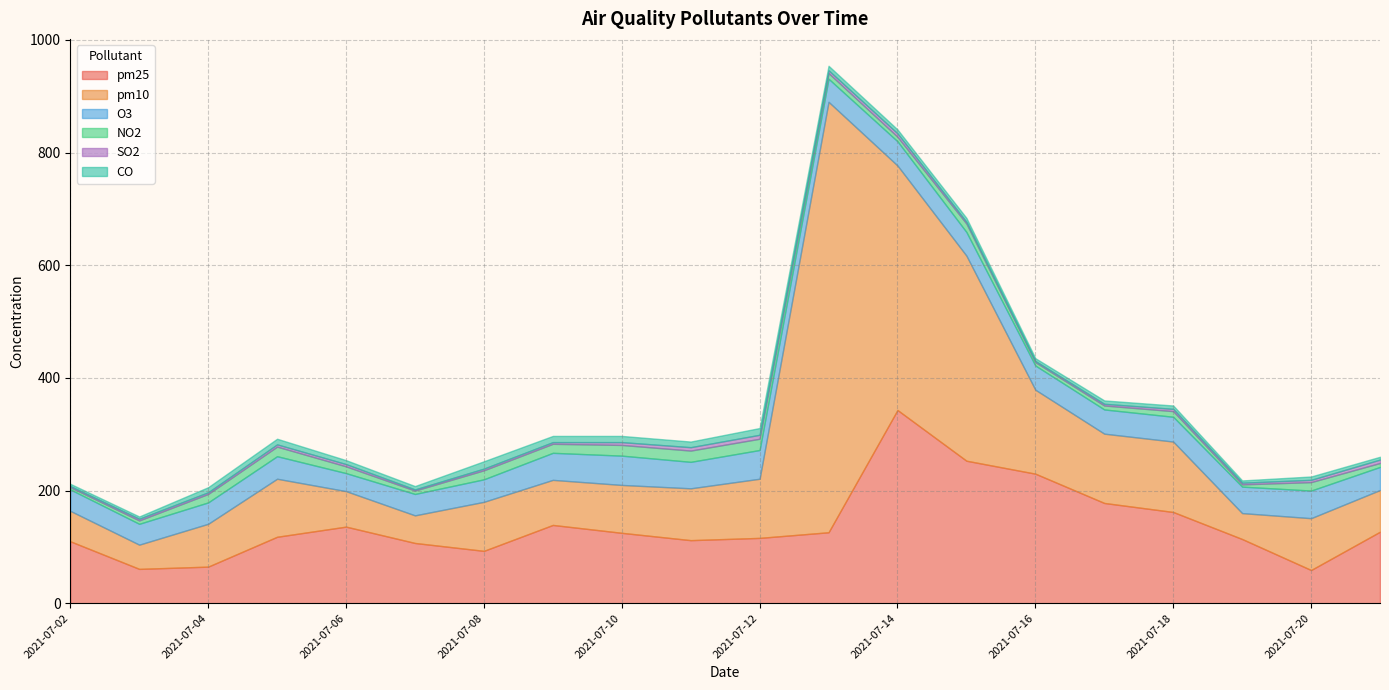

What are all the series names shown in the legend?

pm25, pm10, O3, NO2, SO2, CO